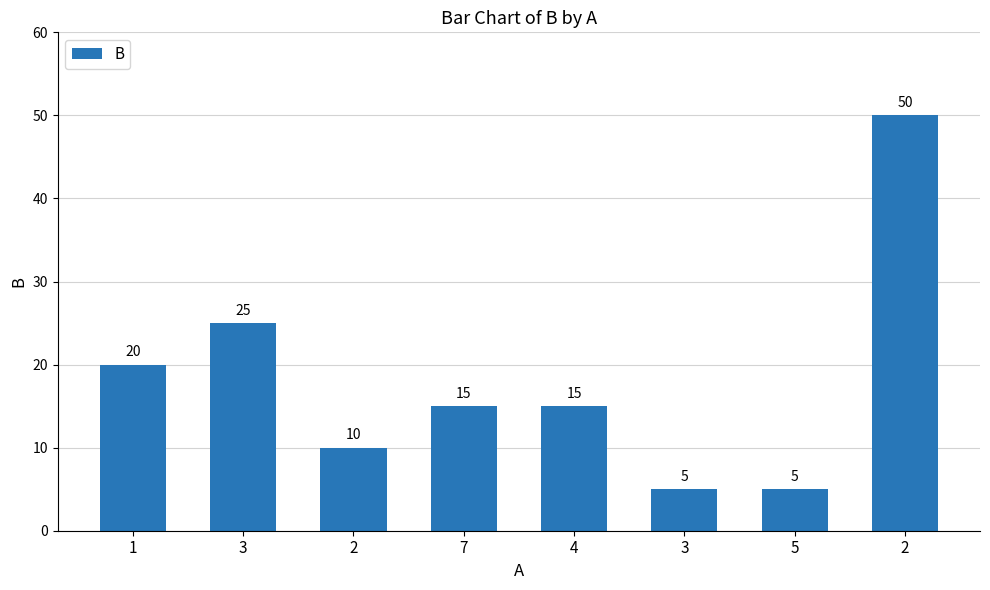

What is the average value?

18